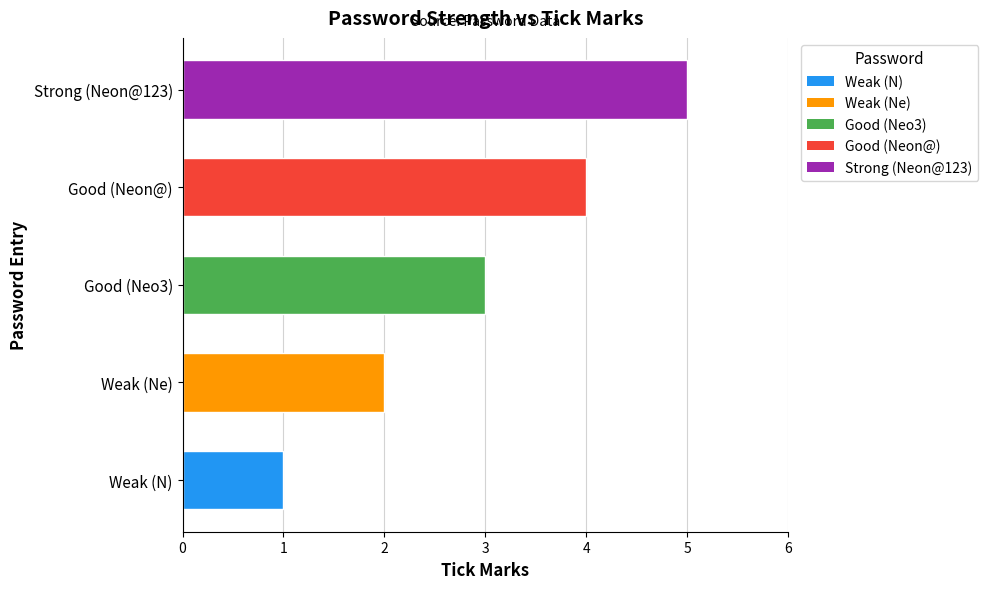

Rank the categories by value from highest to lowest.

Strong (Neon@123), Good (Neon@), Good (Neo3), Weak (Ne), Weak (N)